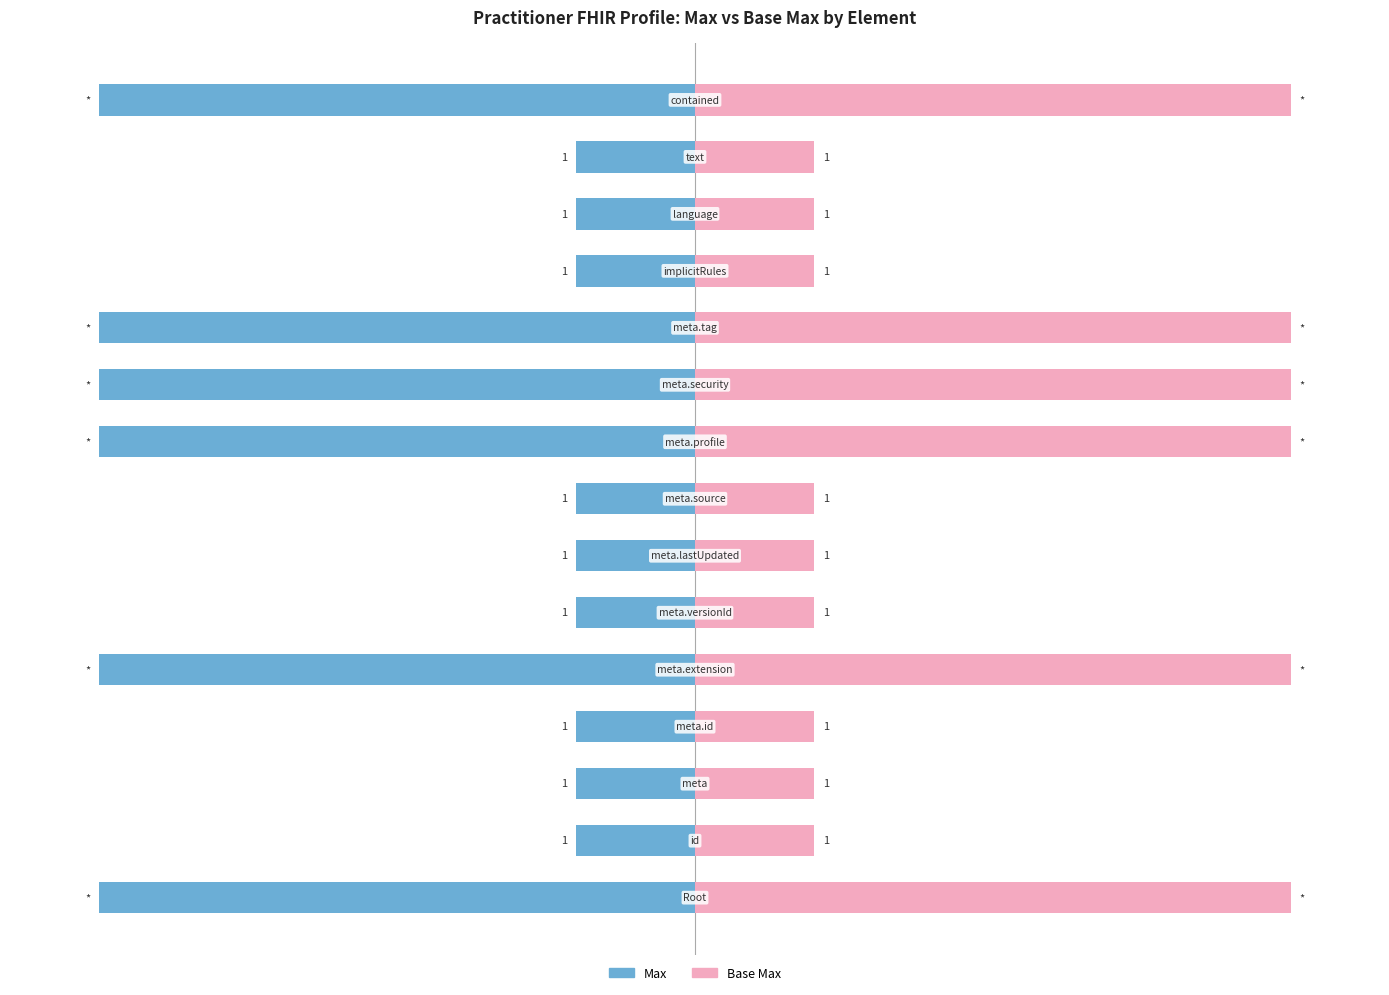

Reading left to right, extract all data points from this chart.

Max: 0=-100	1=-20	2=-20	3=-20	4=-100	5=-20	6=-20	7=-20	8=-100	9=-100	10=-100	11=-20	12=-20	13=-20	14=-100
Base Max: 0=100	1=20	2=20	3=20	4=100	5=20	6=20	7=20	8=100	9=100	10=100	11=20	12=20	13=20	14=100